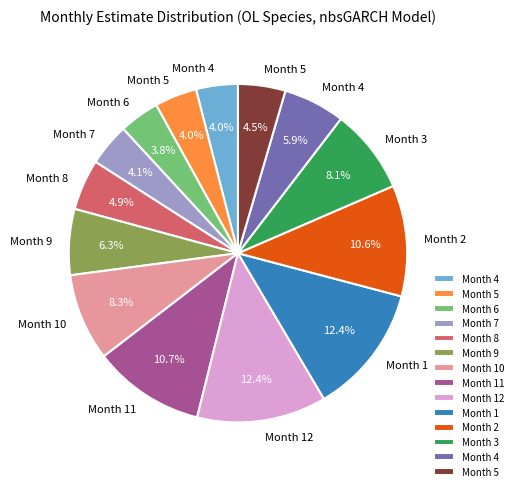

Does any single category account for the majority?

No